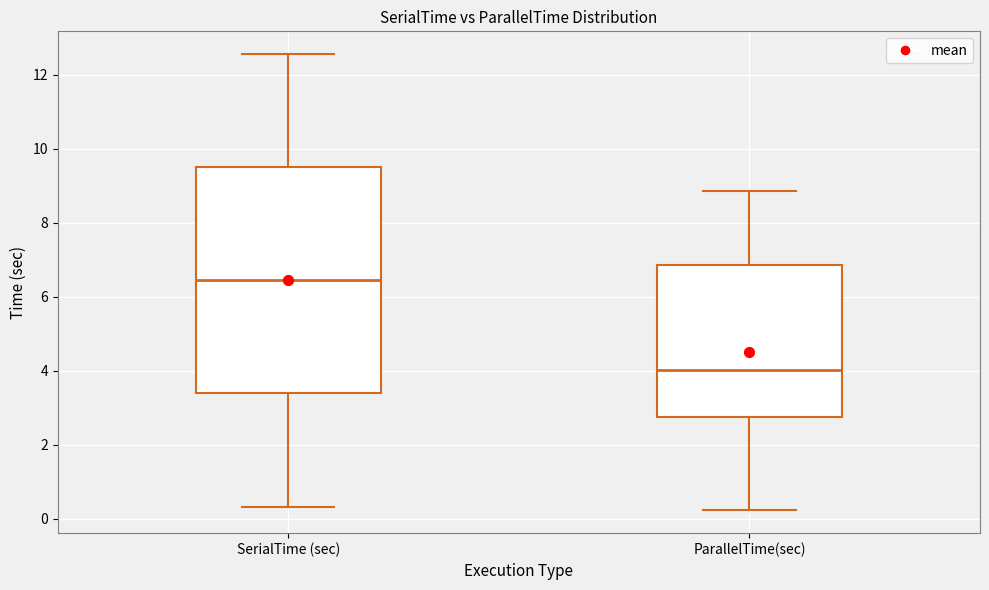

Where is the lower edge of the box for SerialTime (sec) on the y-axis? The values are not printed on the chart, so give them approximately, as read against the axis.

3.4